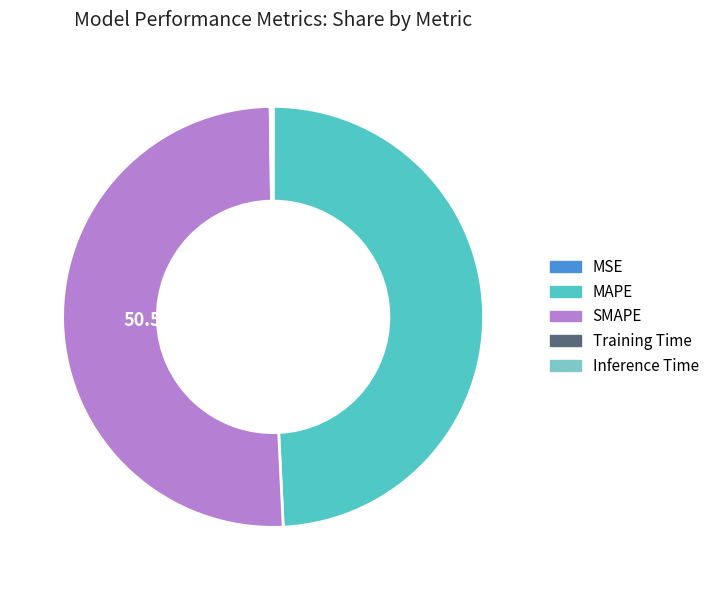

What percentage is the MAPE slice, to the nearest percent?

49%